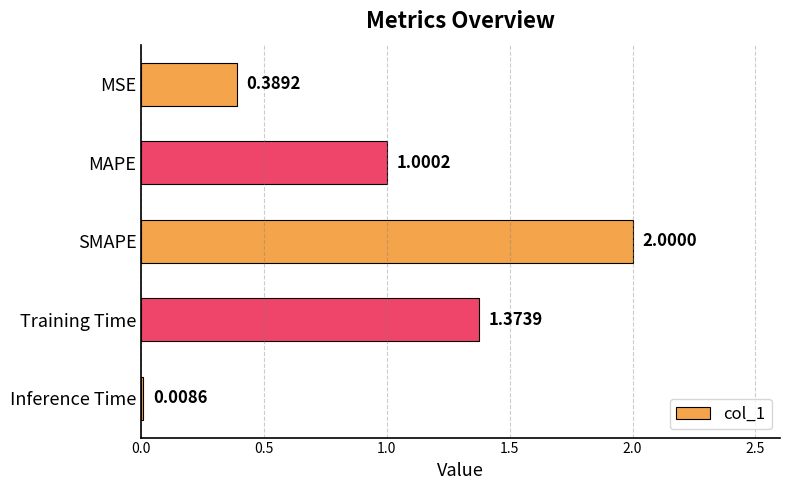

Rank the categories by value from lowest to highest.

Inference Time, MSE, MAPE, Training Time, SMAPE